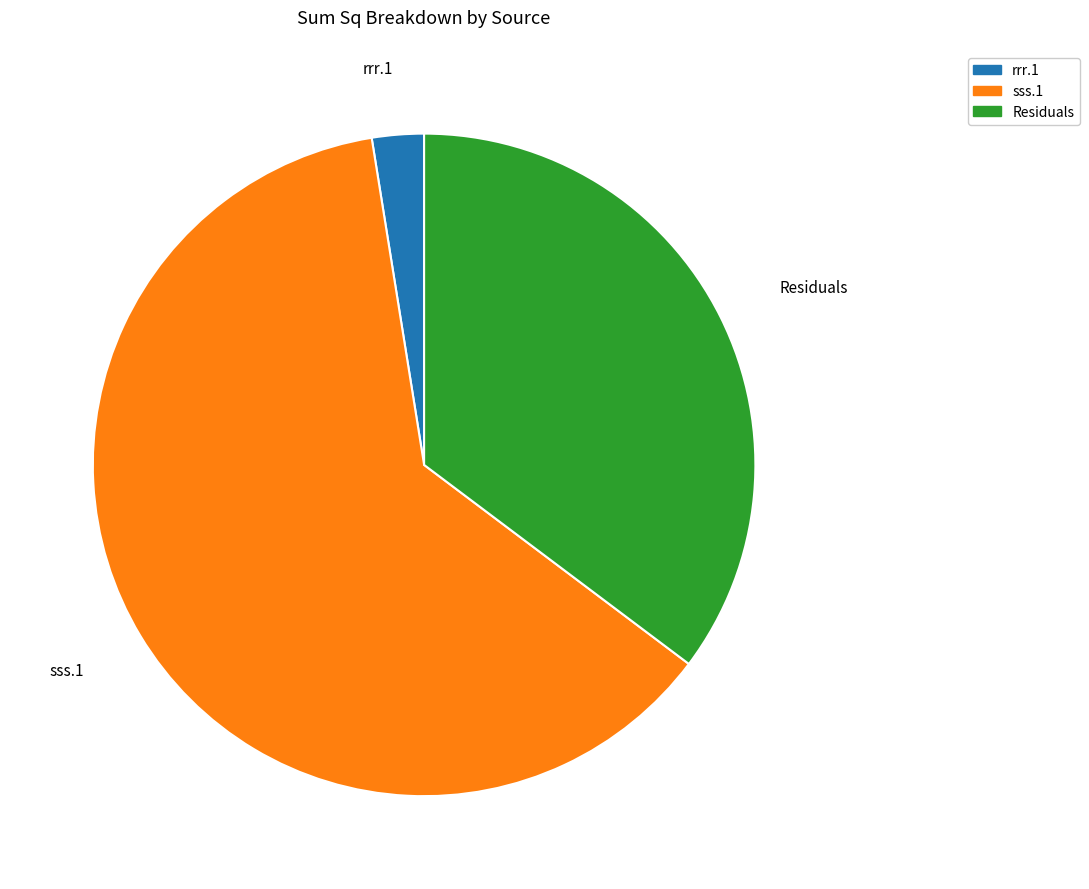

Rank the categories by value from highest to lowest.

sss.1, Residuals, rrr.1